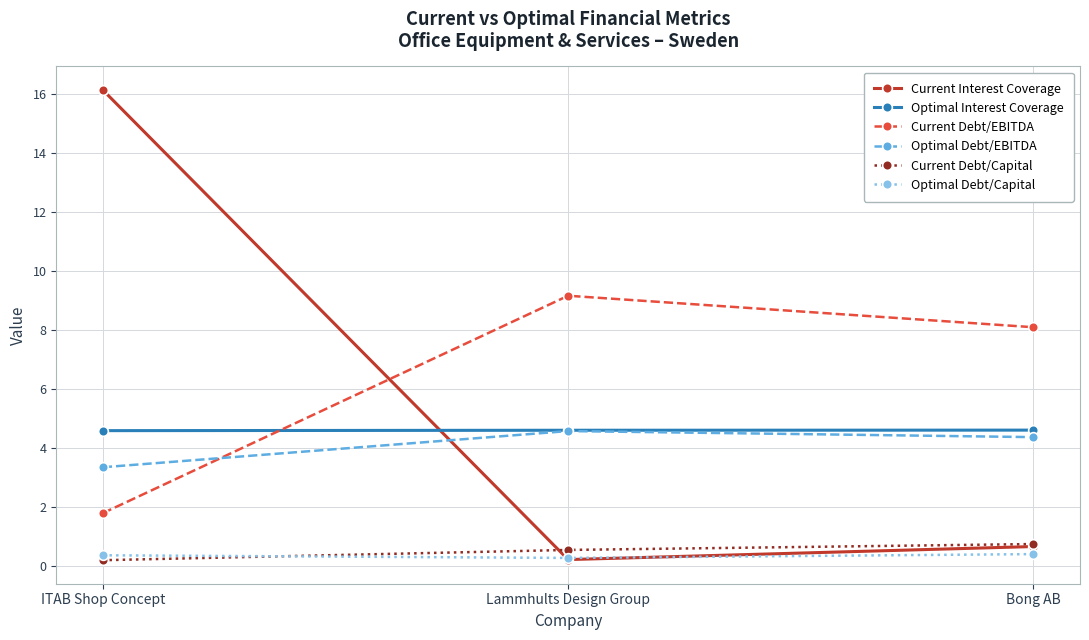

At which category is the sum across all series the highest?

ITAB Shop Concept